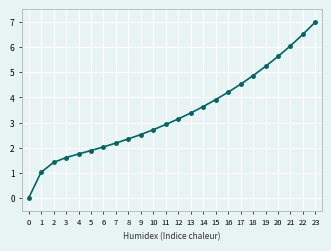

What is the sum of all values?

80.5